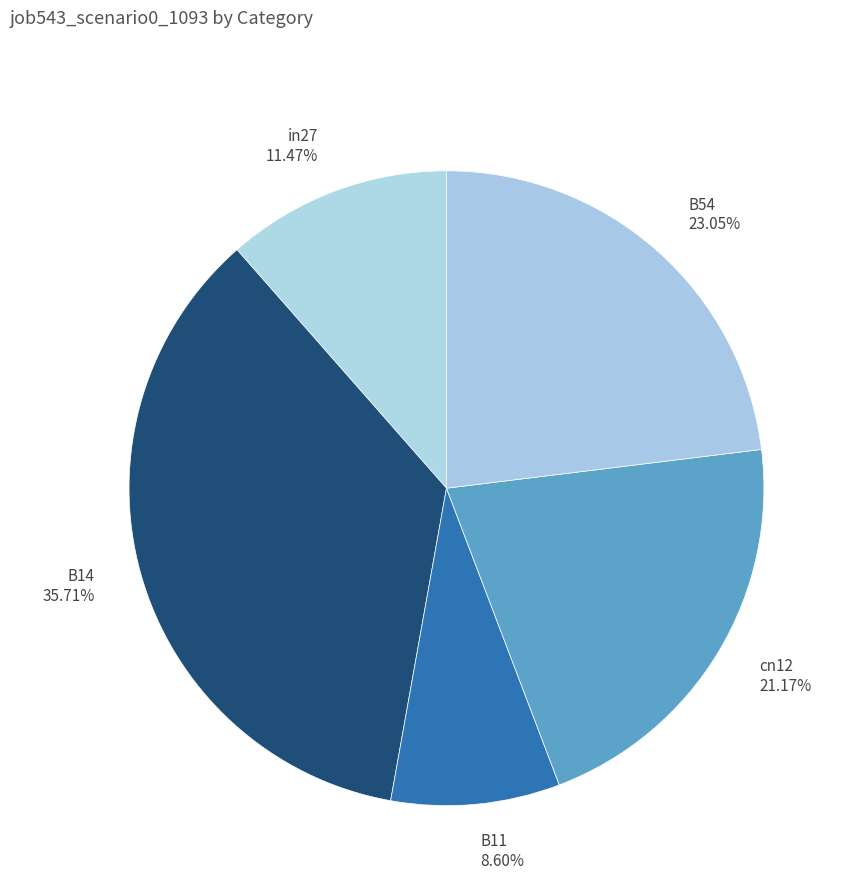

Is in27 the majority of the pie?

No